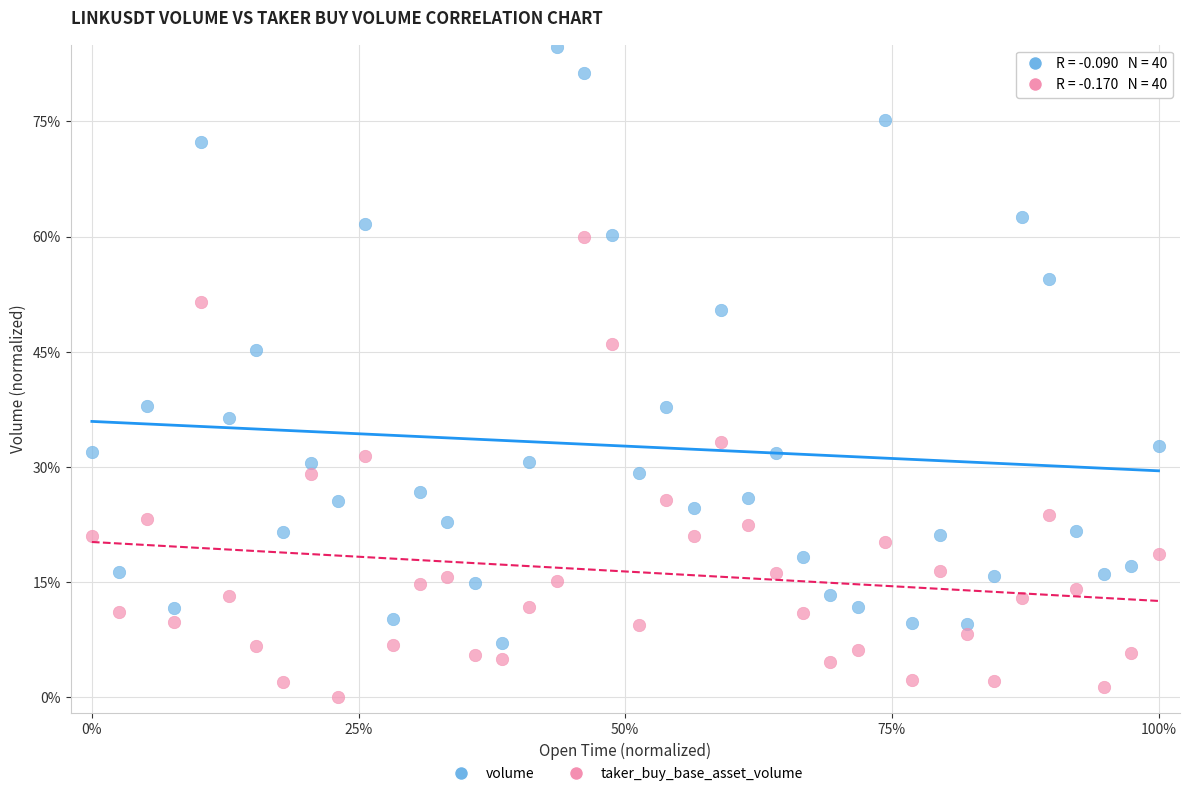

Which series contains the lowest Y value?

taker_buy_base_asset_volume